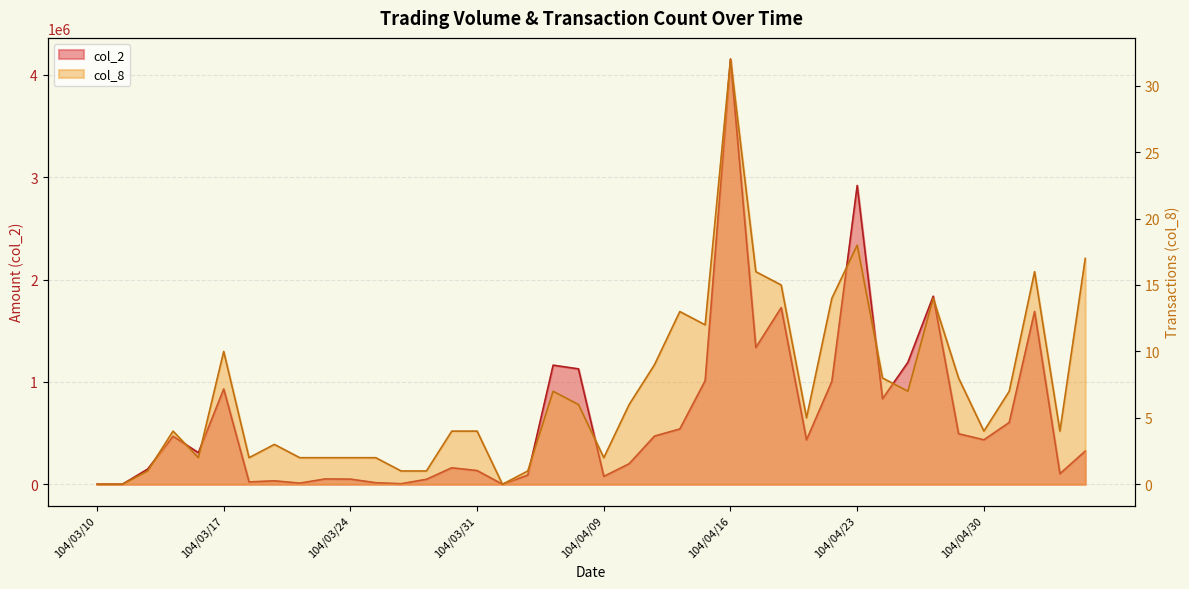

Rank the series by their maximum value, from highest to lowest.

col_2, col_8